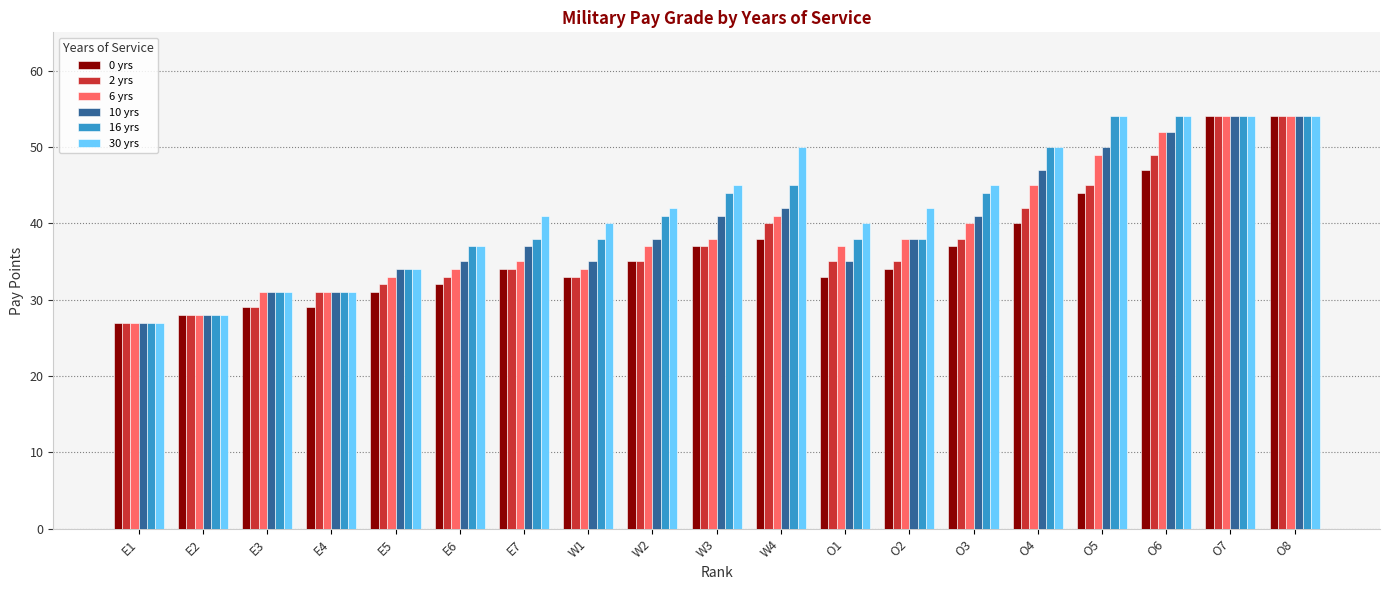

What are all the series names shown in the legend?

0 yrs, 2 yrs, 6 yrs, 10 yrs, 16 yrs, 30 yrs